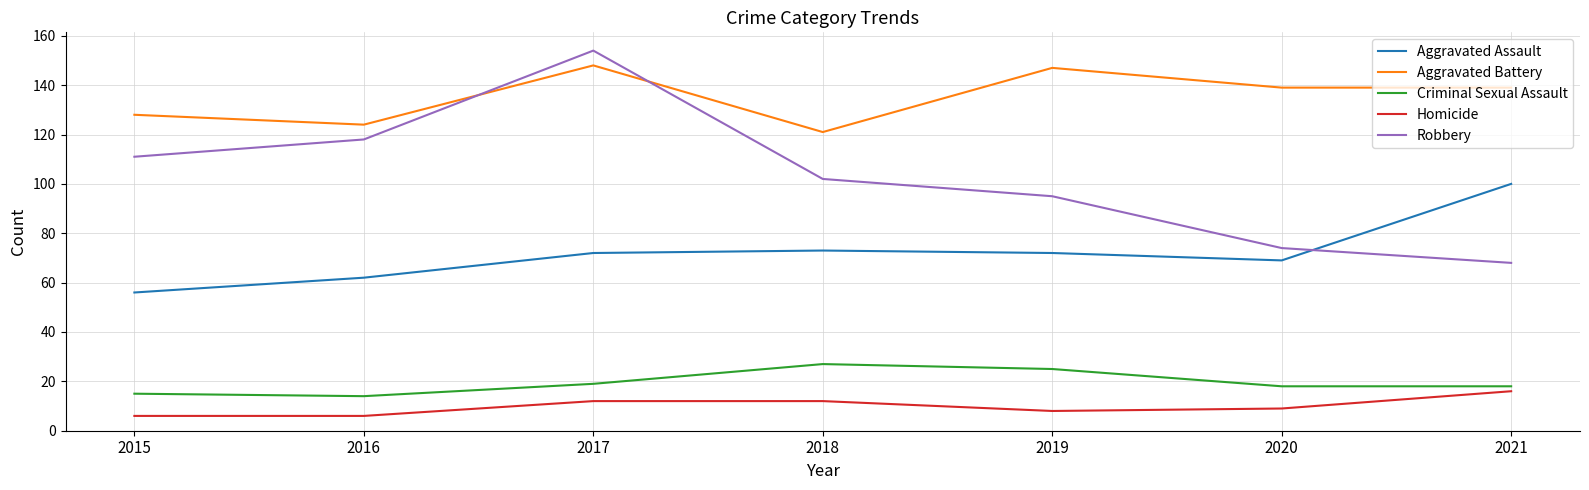

What is the maximum value shown in the chart?

154